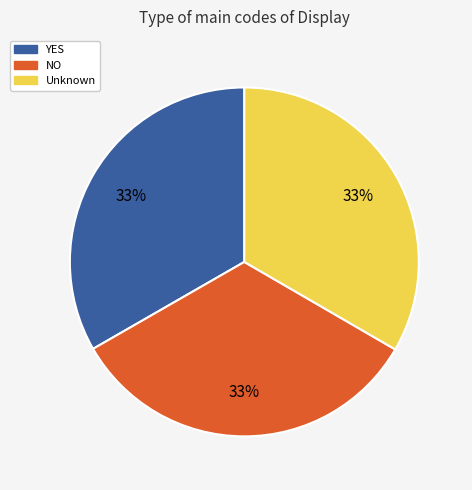

Does any single category account for the majority?

No